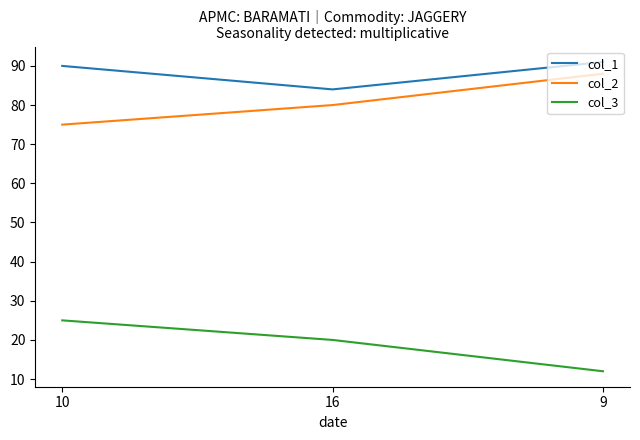

How many series are shown in this chart?

3